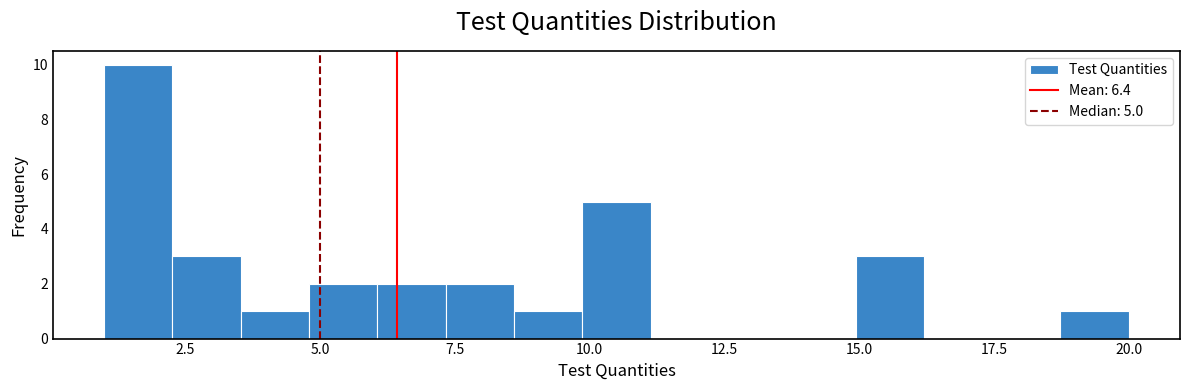

Around what value on the x-axis is the tallest bar? Give the approximate position of its centre, as read against the axis.

1.5